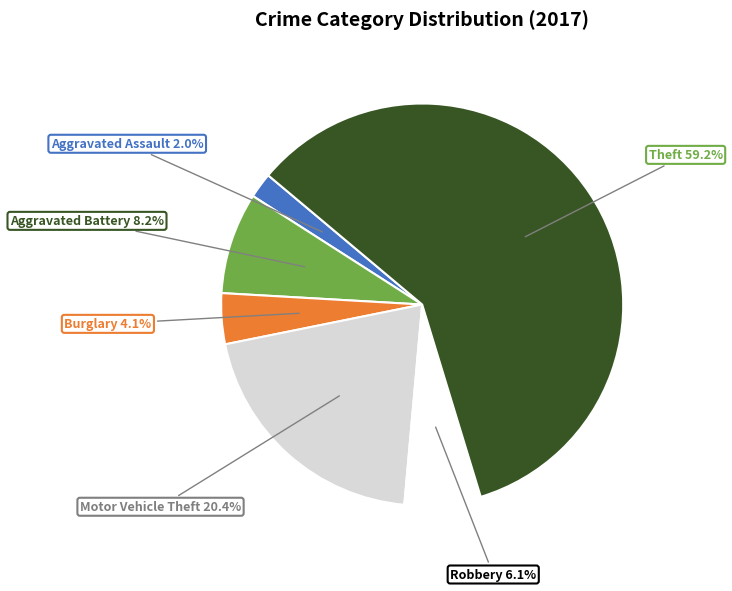

Is there any slice that represents more than half of the pie?

Yes